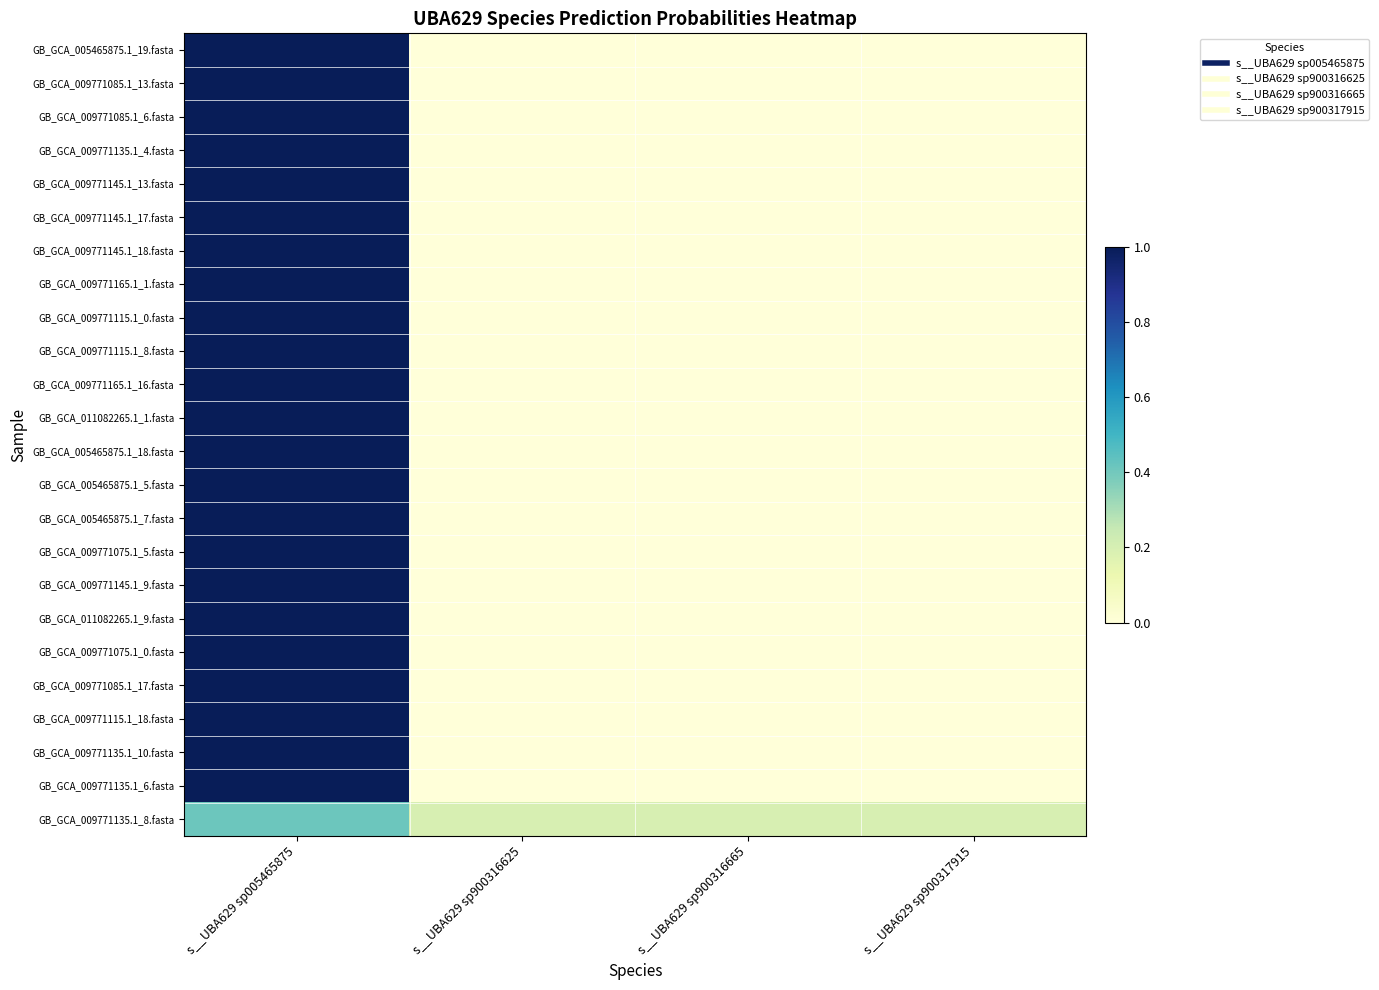

Reading left to right, what are all the values shown in this chart?

GB_GCA_005465875.1_19.fasta: s__UBA629 sp005465875=1.0	s__UBA629 sp900316625=0.0	s__UBA629 sp900316665=0.0	s__UBA629 sp900317915=0.0
GB_GCA_009771085.1_13.fasta: s__UBA629 sp005465875=1.0	s__UBA629 sp900316625=0.0	s__UBA629 sp900316665=0.0	s__UBA629 sp900317915=0.0
GB_GCA_009771085.1_6.fasta: s__UBA629 sp005465875=1.0	s__UBA629 sp900316625=0.0	s__UBA629 sp900316665=0.0	s__UBA629 sp900317915=0.0
GB_GCA_009771135.1_4.fasta: s__UBA629 sp005465875=1.0	s__UBA629 sp900316625=0.0	s__UBA629 sp900316665=0.0	s__UBA629 sp900317915=0.0
GB_GCA_009771145.1_13.fasta: s__UBA629 sp005465875=1.0	s__UBA629 sp900316625=0.0	s__UBA629 sp900316665=0.0	s__UBA629 sp900317915=0.0
GB_GCA_009771145.1_17.fasta: s__UBA629 sp005465875=1.0	s__UBA629 sp900316625=0.0	s__UBA629 sp900316665=0.0	s__UBA629 sp900317915=0.0
GB_GCA_009771145.1_18.fasta: s__UBA629 sp005465875=1.0	s__UBA629 sp900316625=0.0	s__UBA629 sp900316665=0.0	s__UBA629 sp900317915=0.0
GB_GCA_009771165.1_1.fasta: s__UBA629 sp005465875=1.0	s__UBA629 sp900316625=0.0	s__UBA629 sp900316665=0.0	s__UBA629 sp900317915=0.0
GB_GCA_009771115.1_0.fasta: s__UBA629 sp005465875=1.0	s__UBA629 sp900316625=0.0	s__UBA629 sp900316665=0.0	s__UBA629 sp900317915=0.0
GB_GCA_009771115.1_8.fasta: s__UBA629 sp005465875=1.0	s__UBA629 sp900316625=0.0	s__UBA629 sp900316665=0.0	s__UBA629 sp900317915=0.0
GB_GCA_009771165.1_16.fasta: s__UBA629 sp005465875=1.0	s__UBA629 sp900316625=0.0	s__UBA629 sp900316665=0.0	s__UBA629 sp900317915=0.0
GB_GCA_011082265.1_1.fasta: s__UBA629 sp005465875=1.0	s__UBA629 sp900316625=0.0	s__UBA629 sp900316665=0.0	s__UBA629 sp900317915=0.0
GB_GCA_005465875.1_18.fasta: s__UBA629 sp005465875=1.0	s__UBA629 sp900316625=0.0	s__UBA629 sp900316665=0.0	s__UBA629 sp900317915=0.0
GB_GCA_005465875.1_5.fasta: s__UBA629 sp005465875=1.0	s__UBA629 sp900316625=0.0	s__UBA629 sp900316665=0.0	s__UBA629 sp900317915=0.0
GB_GCA_005465875.1_7.fasta: s__UBA629 sp005465875=1.0	s__UBA629 sp900316625=0.0	s__UBA629 sp900316665=0.0	s__UBA629 sp900317915=0.0
GB_GCA_009771075.1_5.fasta: s__UBA629 sp005465875=1.0	s__UBA629 sp900316625=0.0	s__UBA629 sp900316665=0.0	s__UBA629 sp900317915=0.0
GB_GCA_009771145.1_9.fasta: s__UBA629 sp005465875=1.0	s__UBA629 sp900316625=0.0	s__UBA629 sp900316665=0.0	s__UBA629 sp900317915=0.0
GB_GCA_011082265.1_9.fasta: s__UBA629 sp005465875=1.0	s__UBA629 sp900316625=0.0	s__UBA629 sp900316665=0.0	s__UBA629 sp900317915=0.0
GB_GCA_009771075.1_0.fasta: s__UBA629 sp005465875=1.0	s__UBA629 sp900316625=0.0	s__UBA629 sp900316665=0.0	s__UBA629 sp900317915=0.0
GB_GCA_009771085.1_17.fasta: s__UBA629 sp005465875=1.0	s__UBA629 sp900316625=0.0	s__UBA629 sp900316665=0.0	s__UBA629 sp900317915=0.0
GB_GCA_009771115.1_18.fasta: s__UBA629 sp005465875=1.0	s__UBA629 sp900316625=0.0	s__UBA629 sp900316665=0.0	s__UBA629 sp900317915=0.0
GB_GCA_009771135.1_10.fasta: s__UBA629 sp005465875=1.0	s__UBA629 sp900316625=0.0	s__UBA629 sp900316665=0.0	s__UBA629 sp900317915=0.0
GB_GCA_009771135.1_6.fasta: s__UBA629 sp005465875=1.0	s__UBA629 sp900316625=0.0	s__UBA629 sp900316665=0.0	s__UBA629 sp900317915=0.0
GB_GCA_009771135.1_8.fasta: s__UBA629 sp005465875=0.4	s__UBA629 sp900316625=0.2	s__UBA629 sp900316665=0.2	s__UBA629 sp900317915=0.2